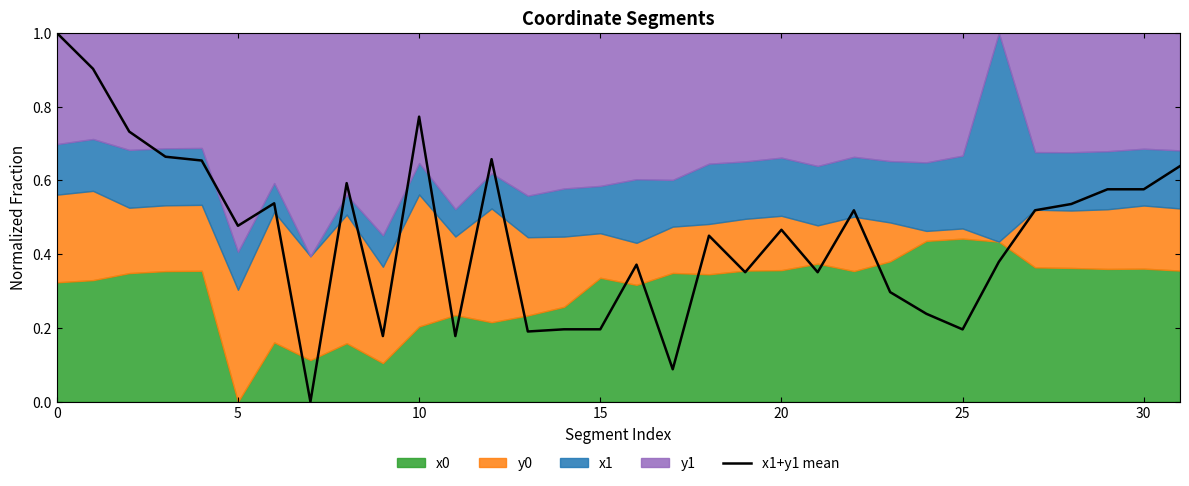

How many lines are shown in the chart?

1